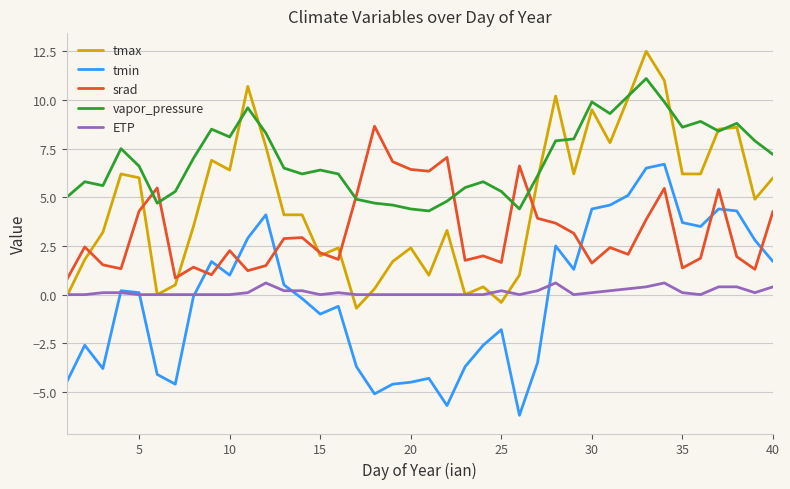

True or false: vapor_pressure and ETP cross at least once.

False